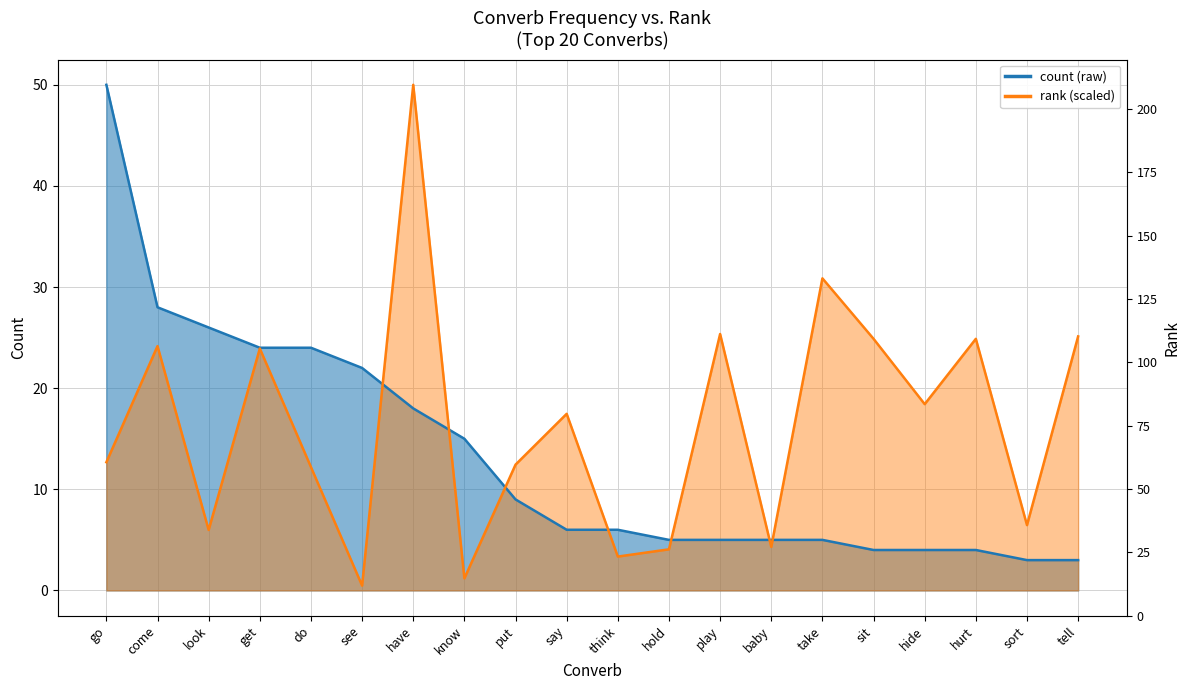

Count the number of data series in this chart.

2